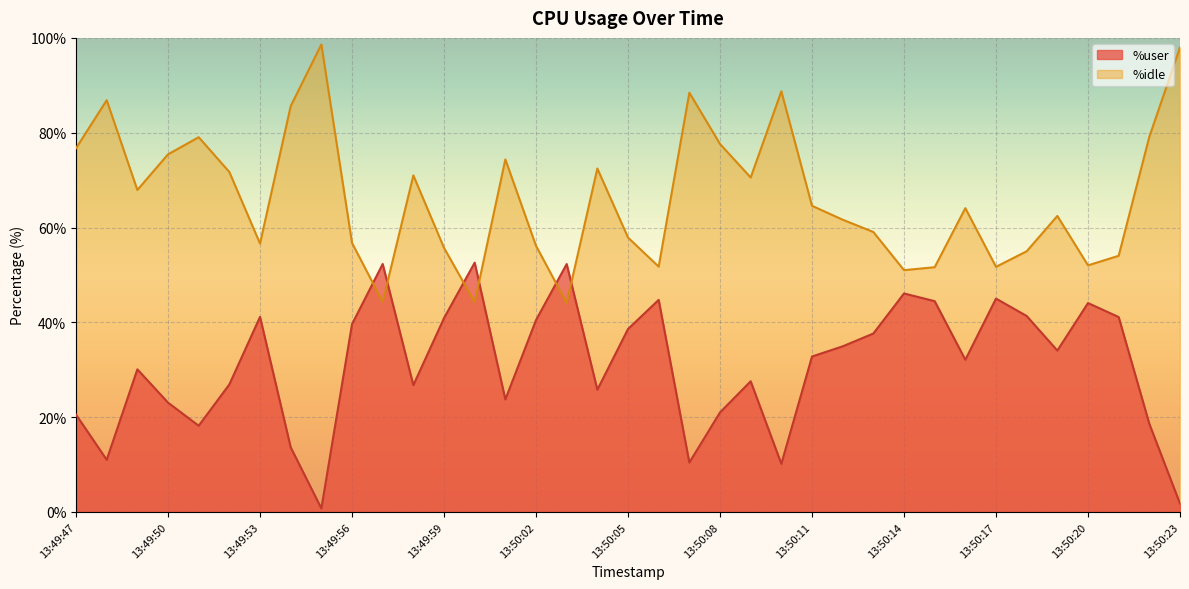

What is the label of the 12th point from the right?

13:50:12